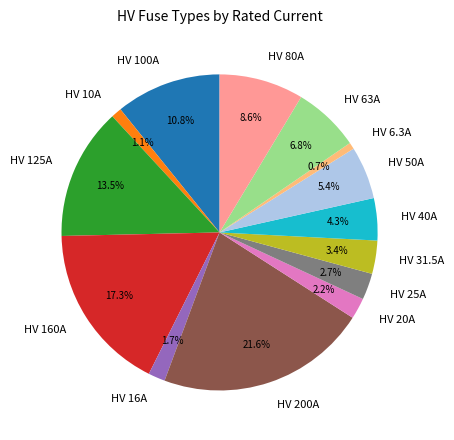

What percentage is the HV 160A slice, to the nearest percent?

17%